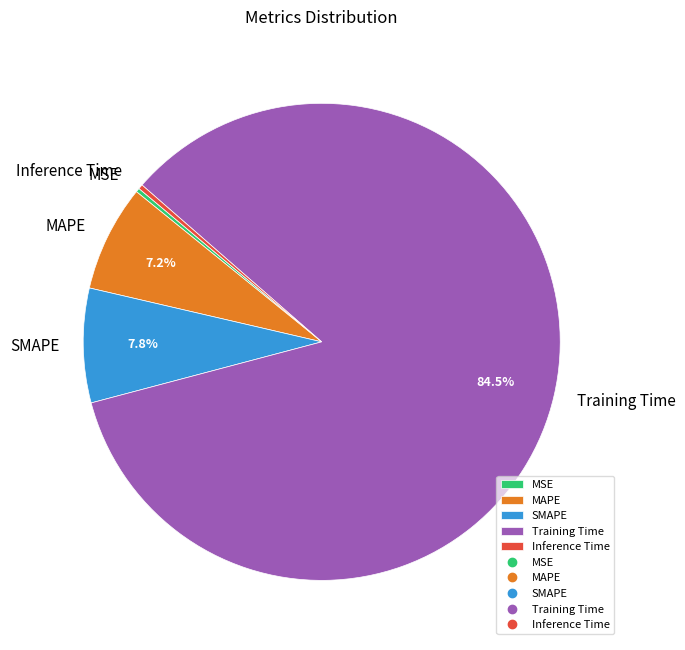

What percentage is the MAPE slice, to the nearest percent?

7%